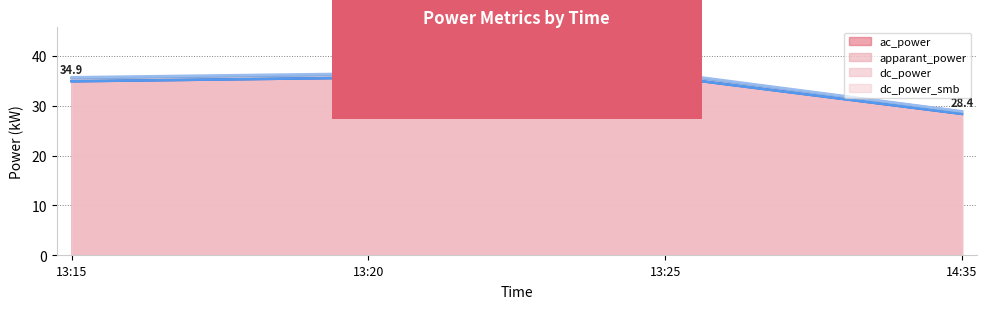

At how many categories does at least one series exceed 35?

3